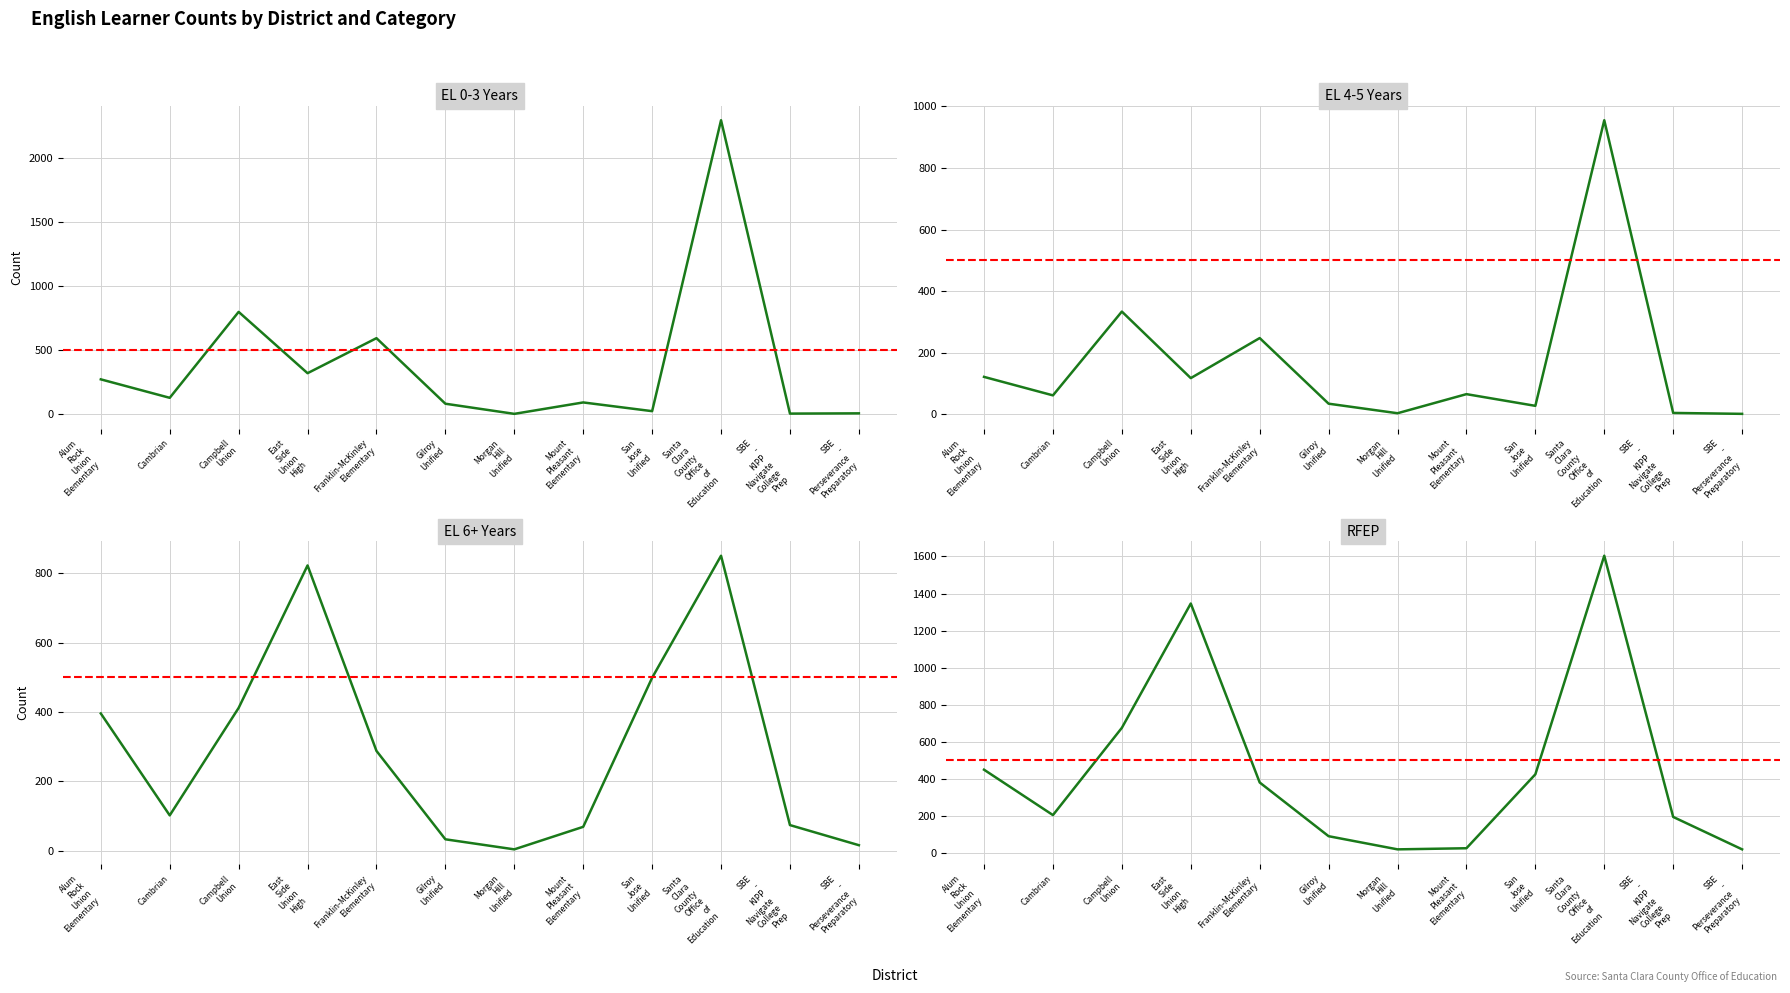

Between Morgan
Hill
Unified and Franklin-McKinley
Elementary, which is larger?

Franklin-McKinley
Elementary